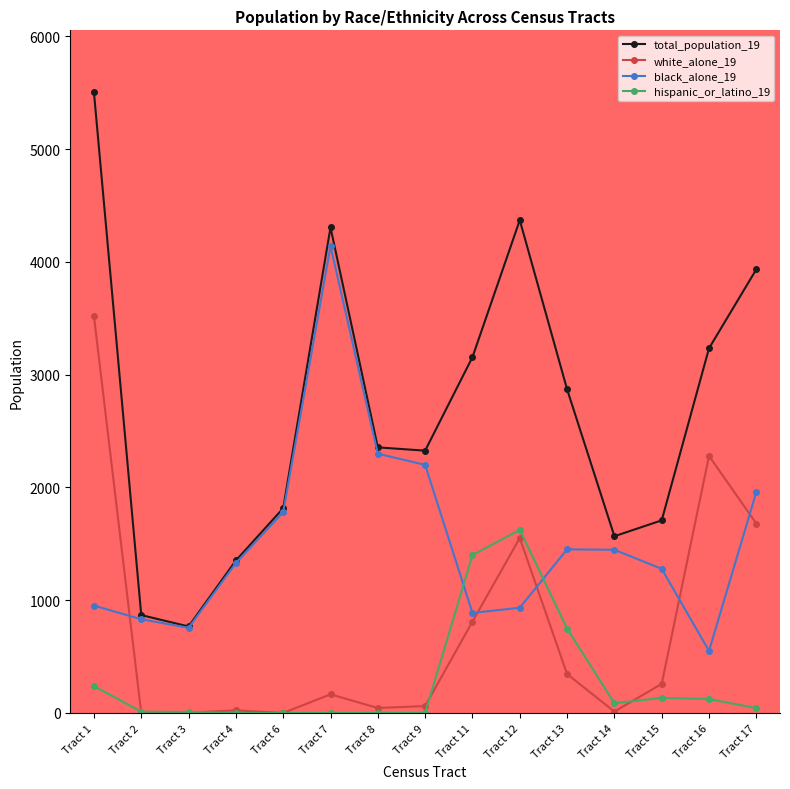

True or false: hispanic_or_latino_19 and total_population_19 cross at least once.

False